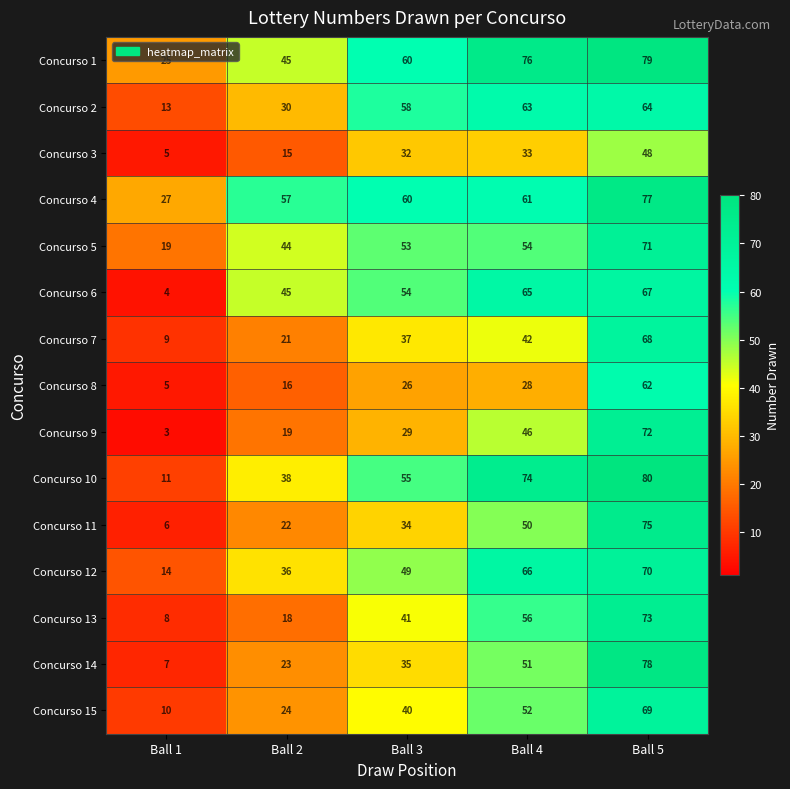

Is it true that Concurso 5 equals 33 at Ball 1?

False